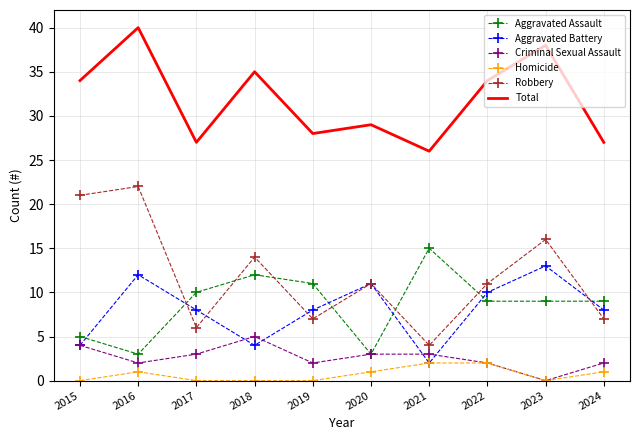

What is the greatest value displayed?

40